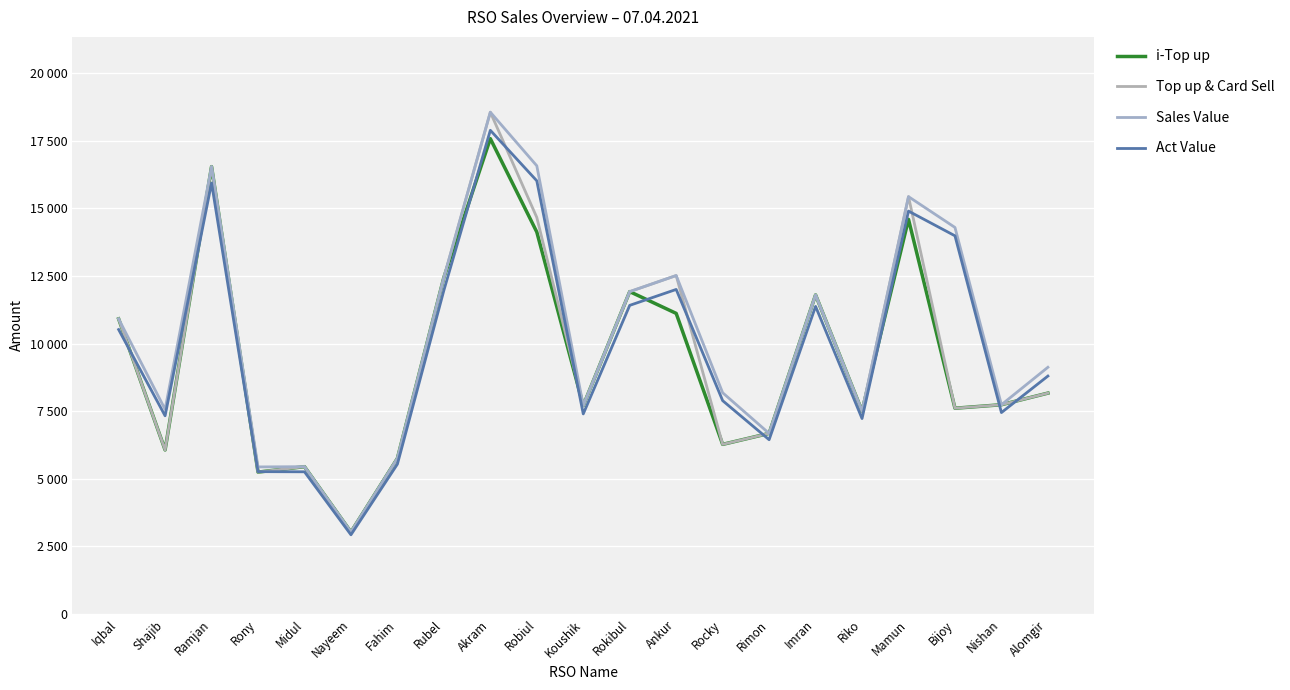

What is the difference between the i-Top up values at Bijoy and Ramjan?

8934.0